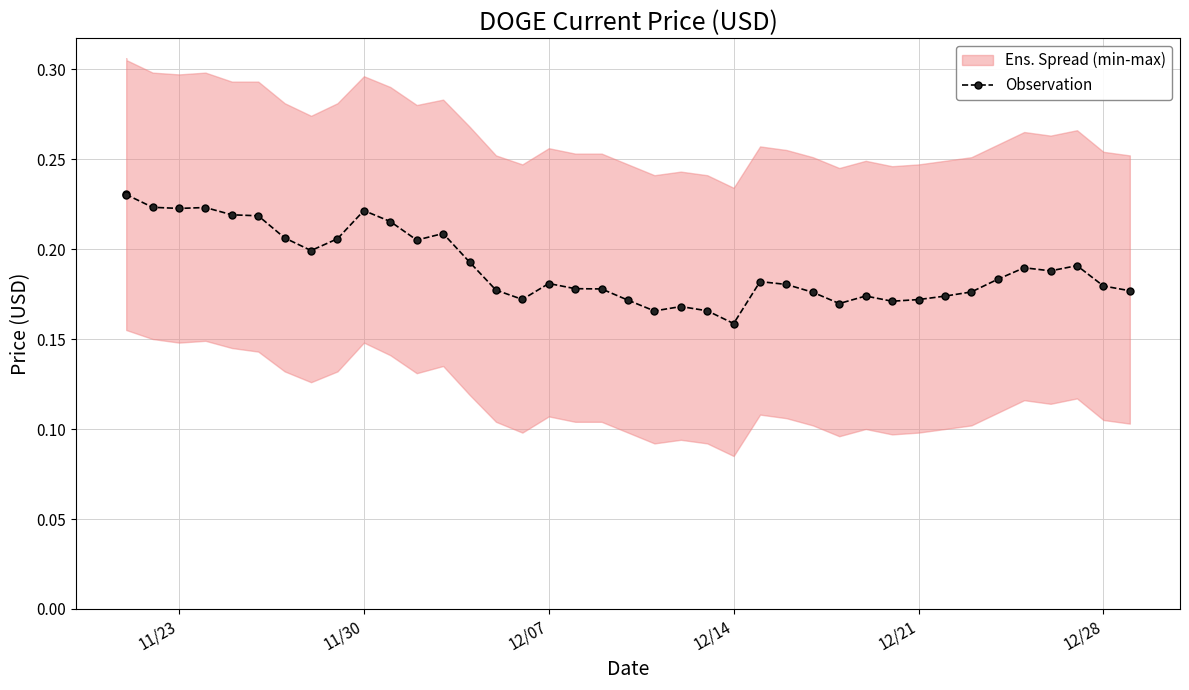

Is it true that the value at 11/23 is 0.2?

True